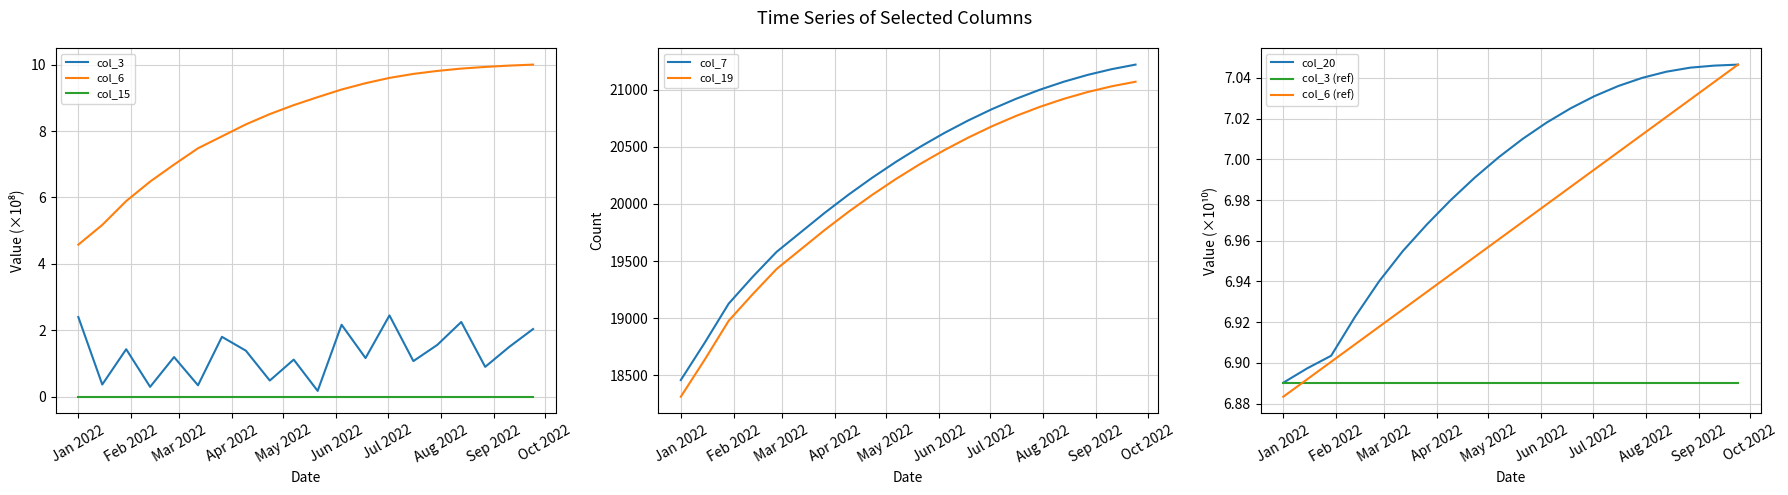

True or false: col_6 and col_15 intersect in this chart.

False